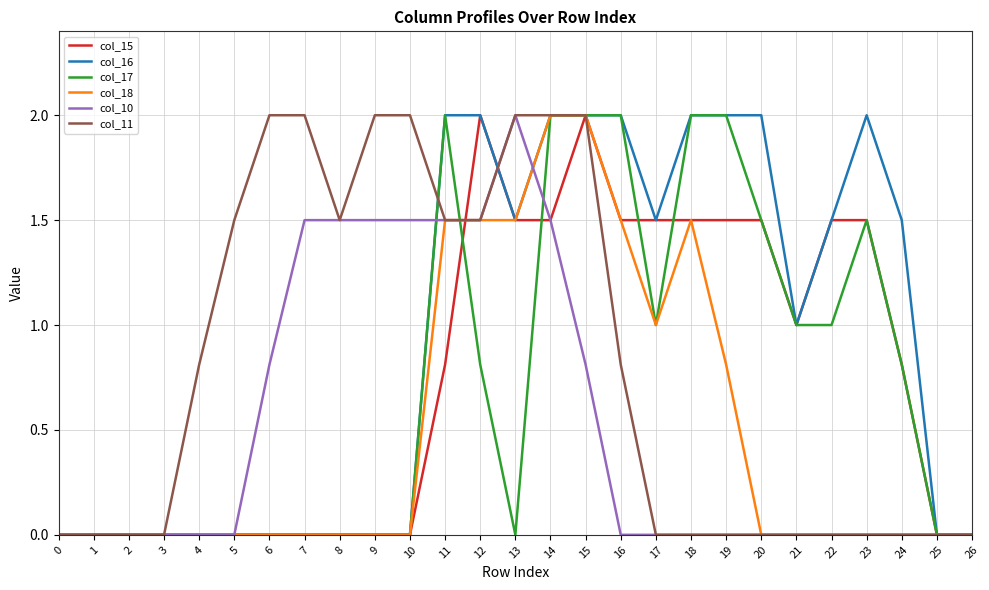

What is the maximum value shown in the chart?

2.0